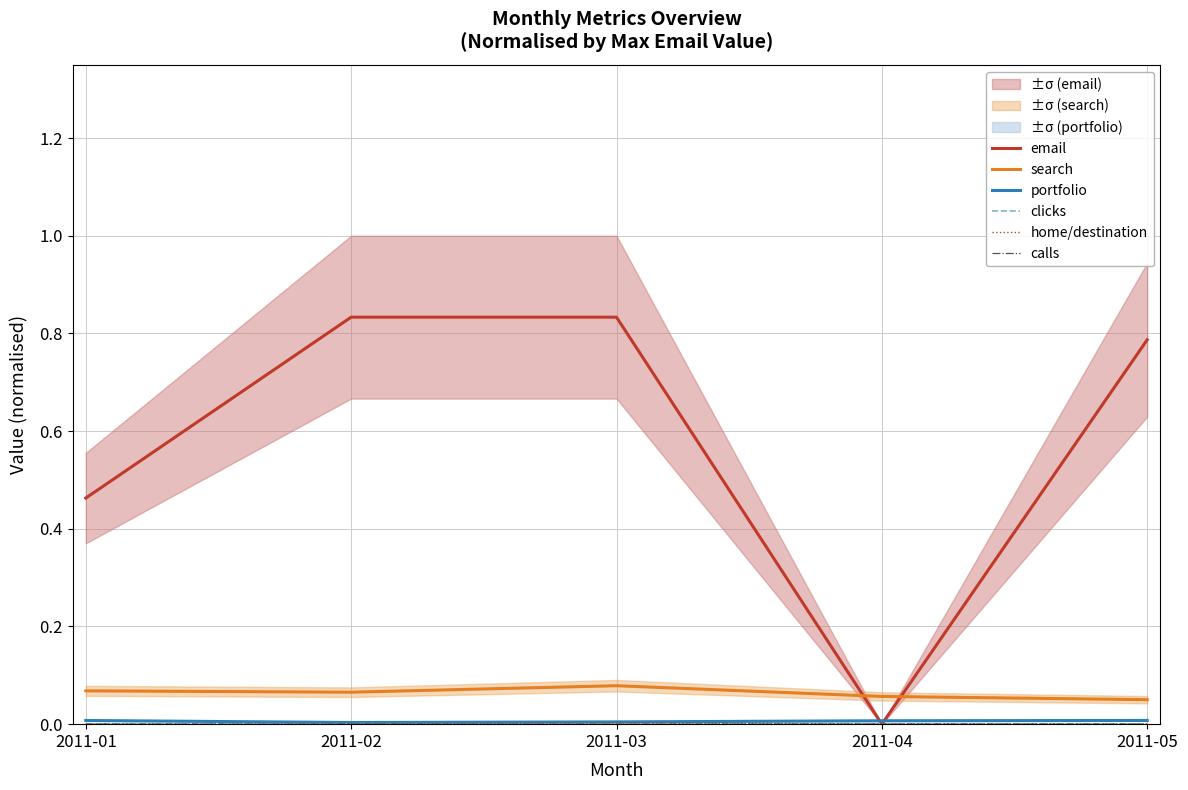

Reading left to right, what are all the values shown in this chart?

email: 2011-01=0.5	2011-02=0.8	2011-03=0.8	2011-04=0.0	2011-05=0.8
search: 2011-01=0.1	2011-02=0.1	2011-03=0.1	2011-04=0.1	2011-05=0.1
portfolio: 2011-01=0.0	2011-02=0.0	2011-03=0.0	2011-04=0.0	2011-05=0.0
clicks: 2011-01=0.0	2011-02=0.0	2011-03=0.0	2011-04=0.0	2011-05=0.0
home/destination: 2011-01=0.0	2011-02=0.0	2011-03=0.0	2011-04=0.0	2011-05=0.0
calls: 2011-01=0.0	2011-02=0.0	2011-03=0.0	2011-04=0.0	2011-05=0.0